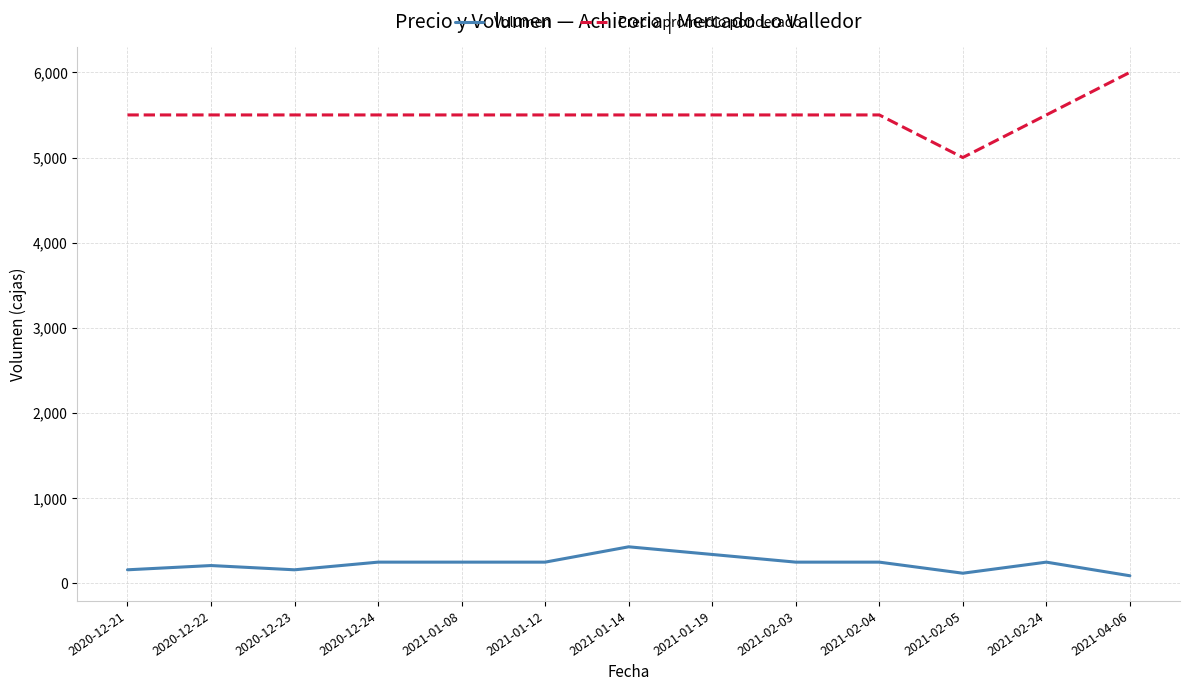

What is the difference between the maximum and minimum values in the Precio promedio ponderado series?

1000